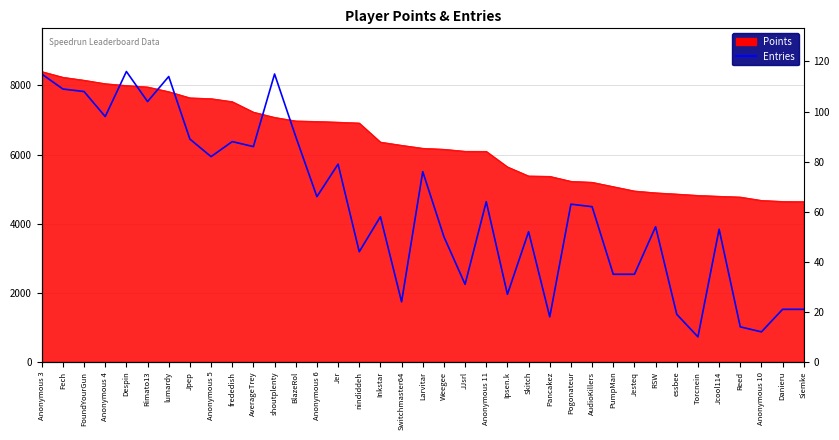

What is the label of the 9th point from the right?

Jesteq